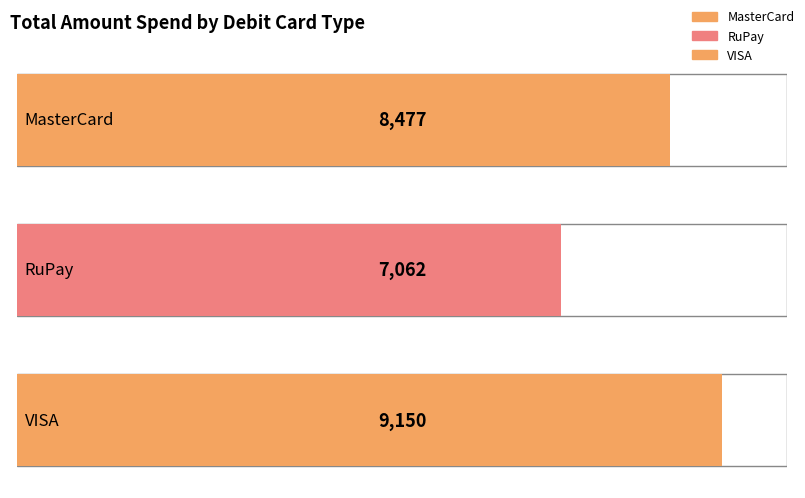

What is the label of the 3rd bar from the left?

VISA